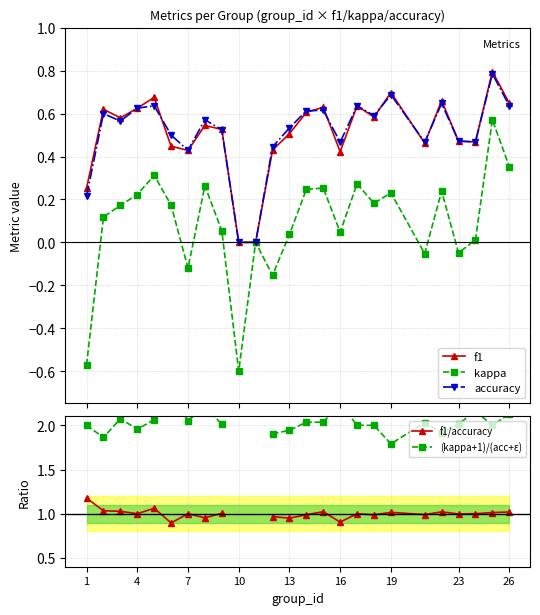

Does the chart have visible grid lines?

Yes